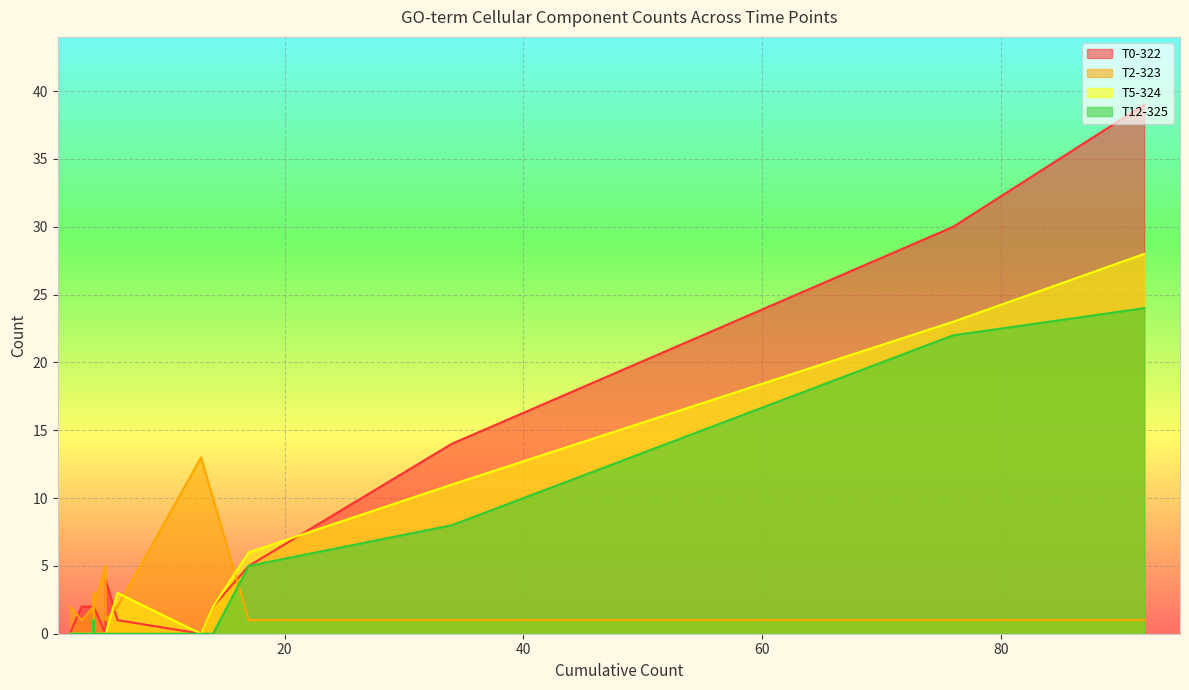

How many interior local peaks does the T12-325 series have?

2